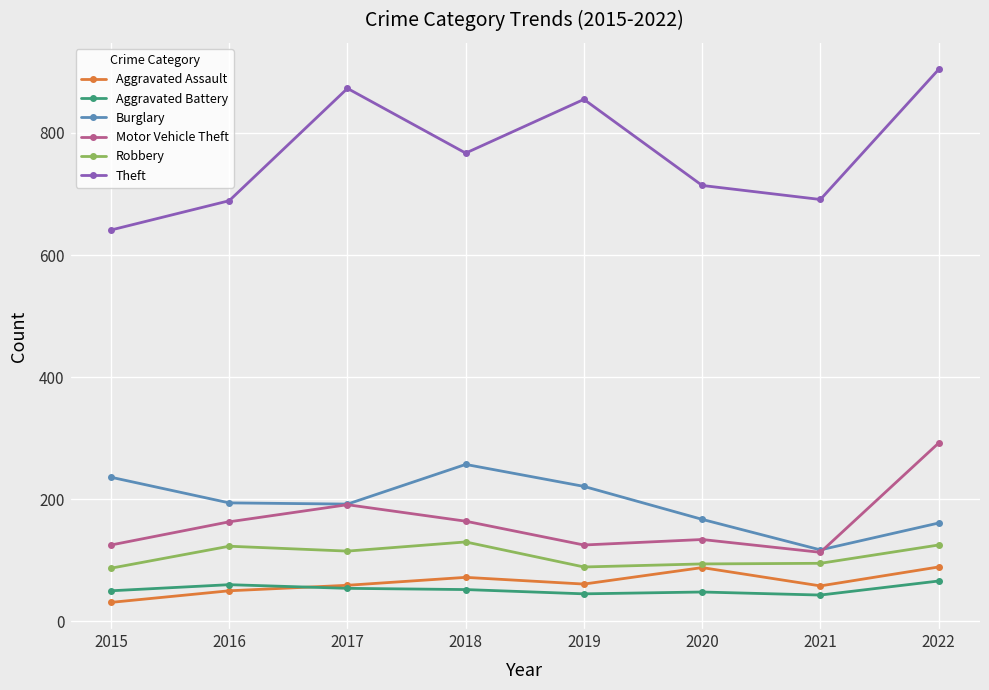

True or false: Robbery and Theft cross at least once.

False